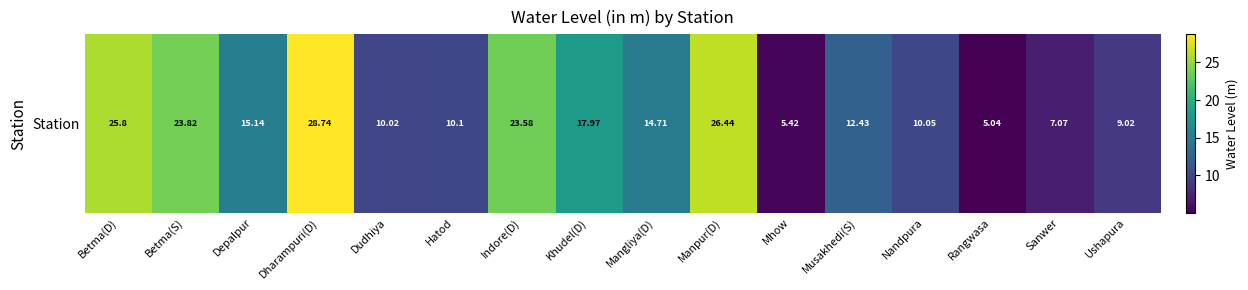

What is the change in value from Betma(D) to Mangliya(D)?

-11.1